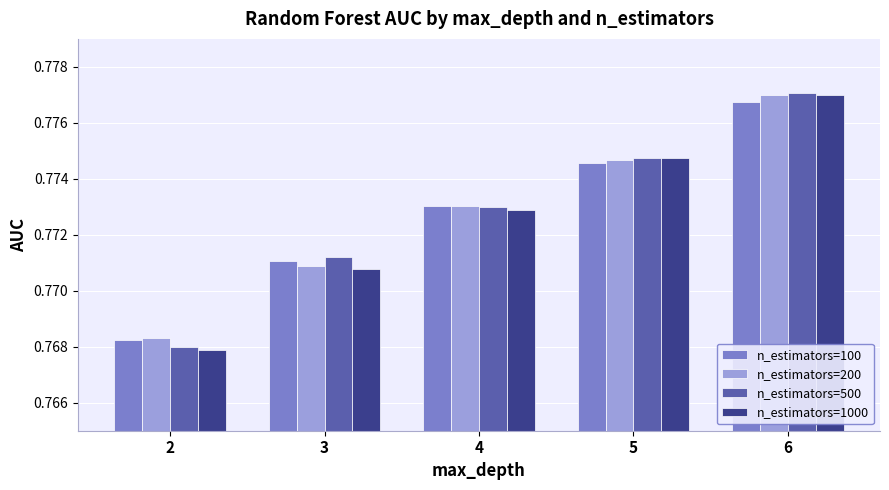

Is the value of n_estimators=1000 at 6 greater than the value of n_estimators=500 at 5?

Yes